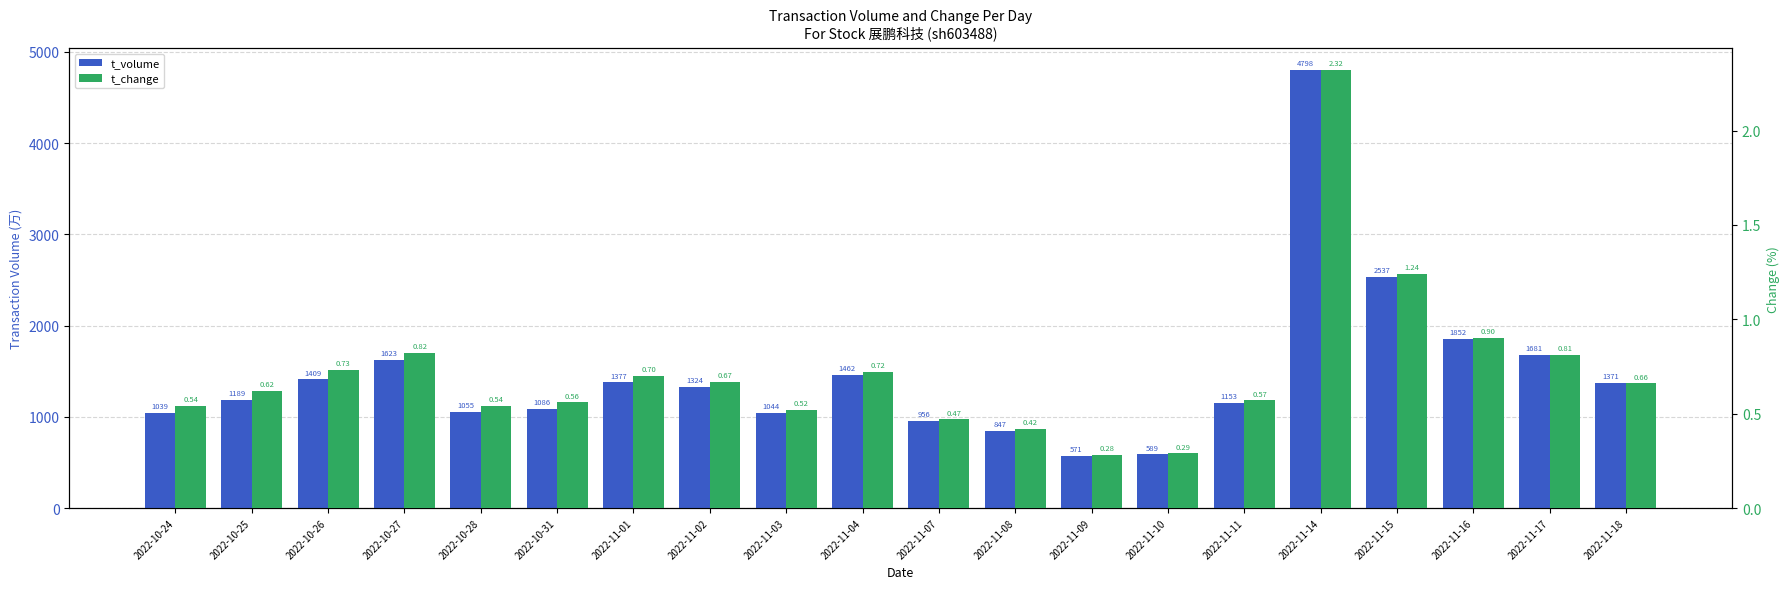

Reading left to right, transcribe all the data shown in this chart.

t_volume: 1039.0	1189.0	1409.0	1623.0	1055.0	1086.0	1377.0	1324.0	1044.0	1462.0	956.0	847.0	571.0	589.0	1153.0	4798.0	2537.0	1852.0	1681.0	1371.0
t_change: 0.5	0.6	0.7	0.8	0.5	0.6	0.7	0.7	0.5	0.7	0.5	0.4	0.3	0.3	0.6	2.3	1.2	0.9	0.8	0.7